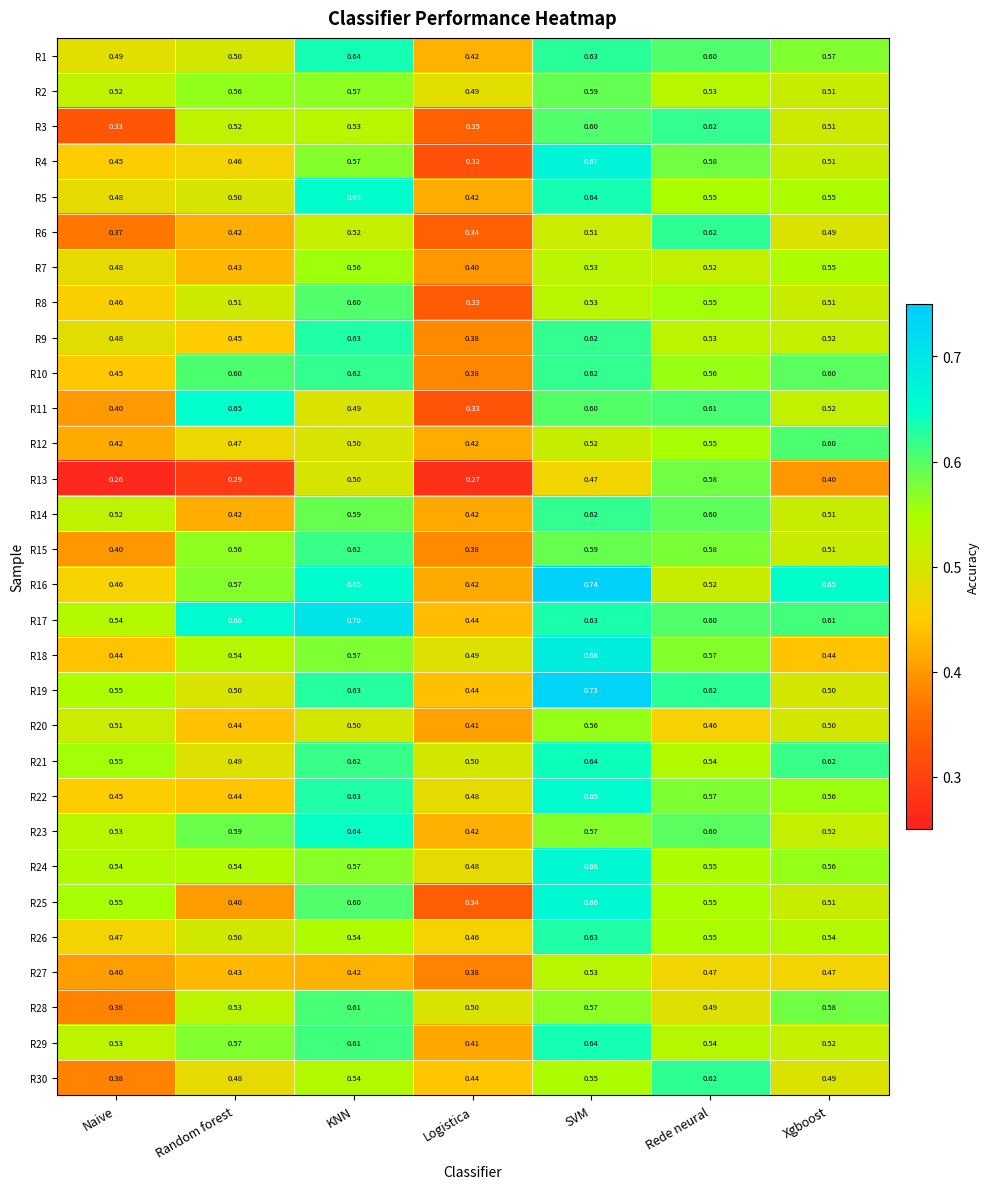

Rank the categories by R15 value from lowest to highest.

Logistica, Naive, Xgboost, Random forest, Rede neural, SVM, KNN